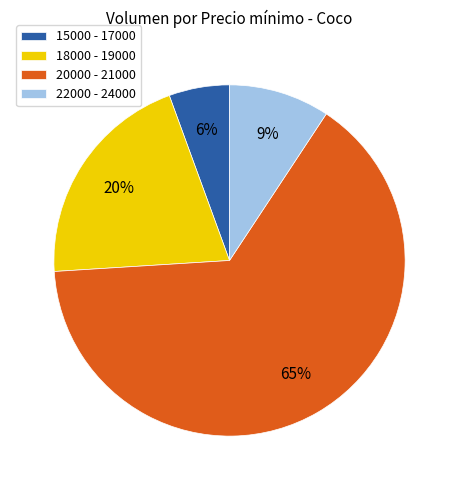

How many slices are in this pie chart?

4